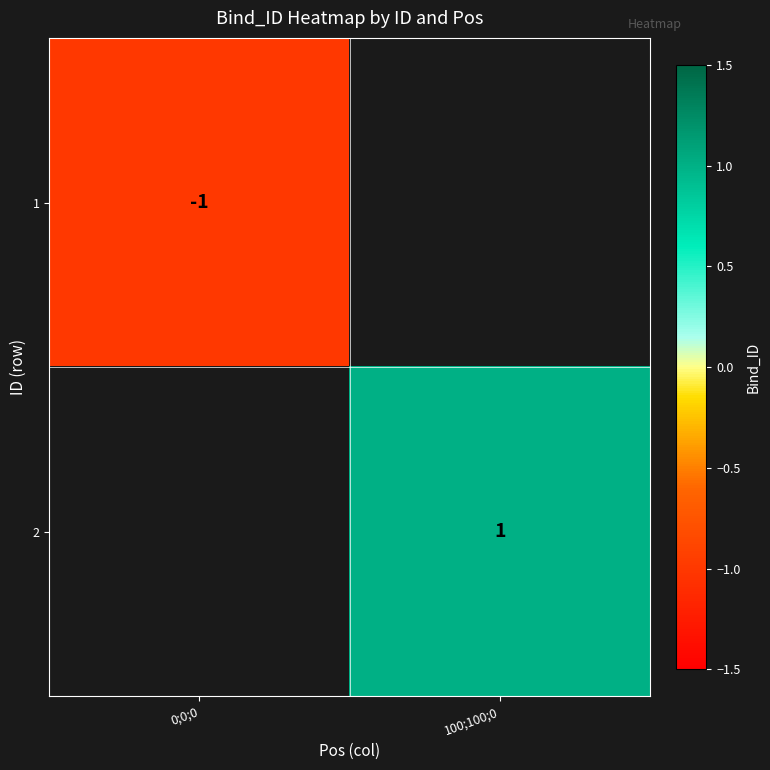

Count the number of data series in this chart.

2